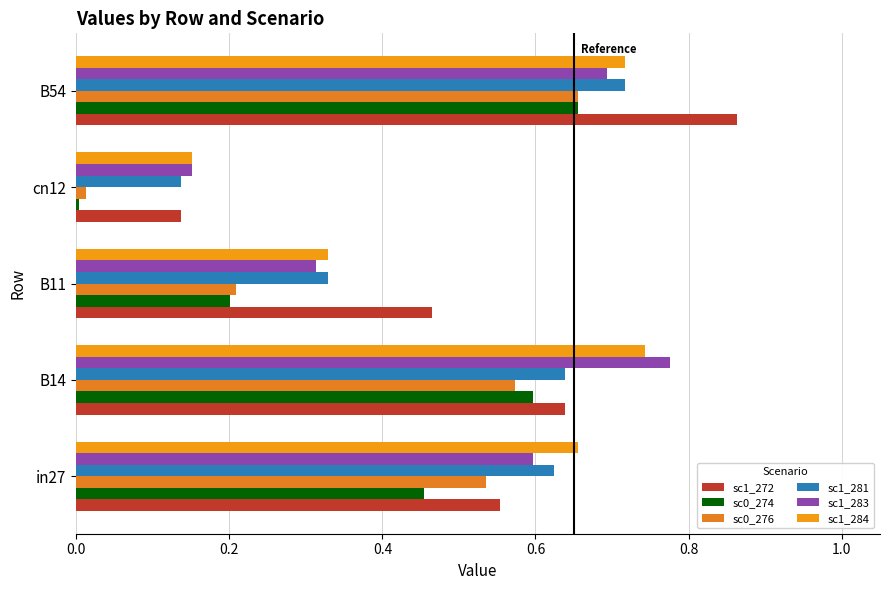

Count the number of categories in the chart.

5